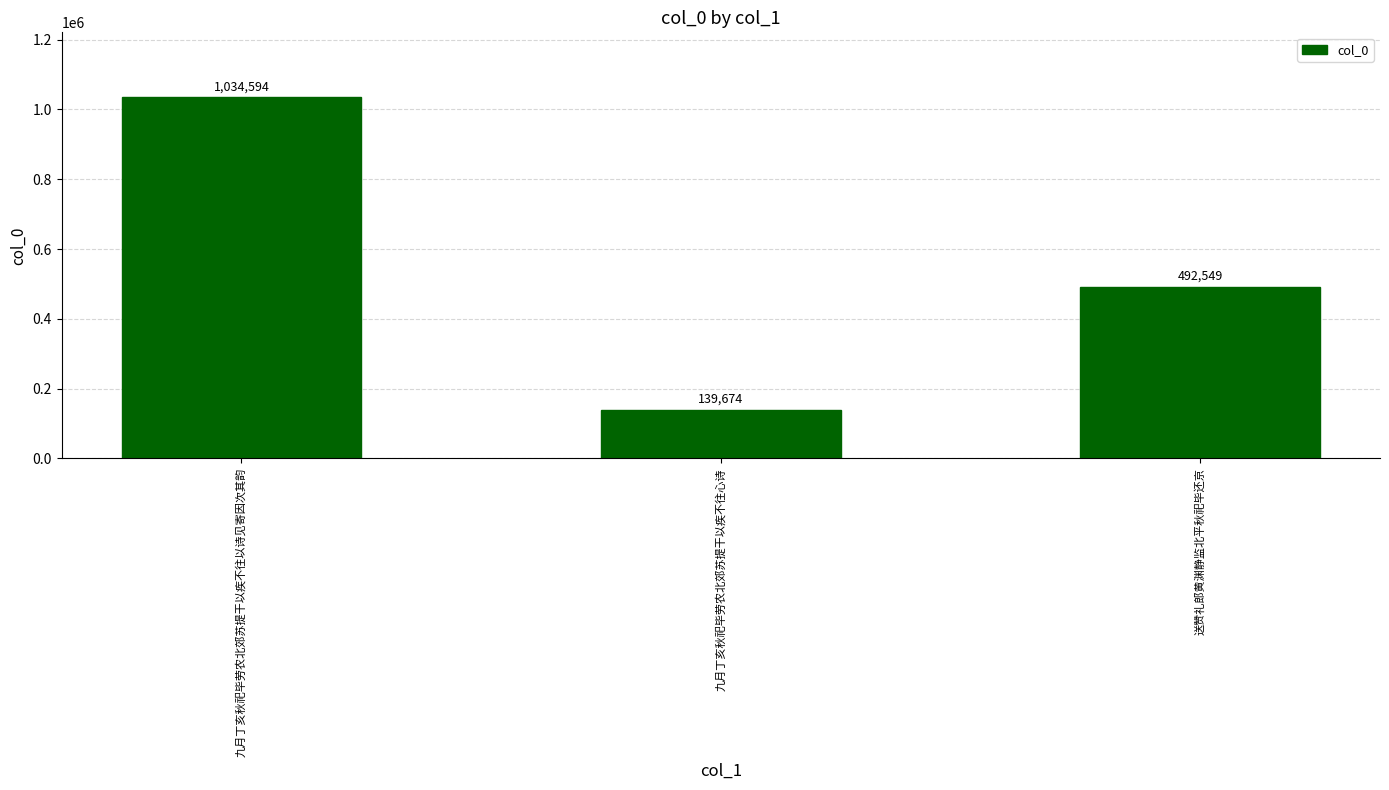

Does the chart contain any negative values?

No